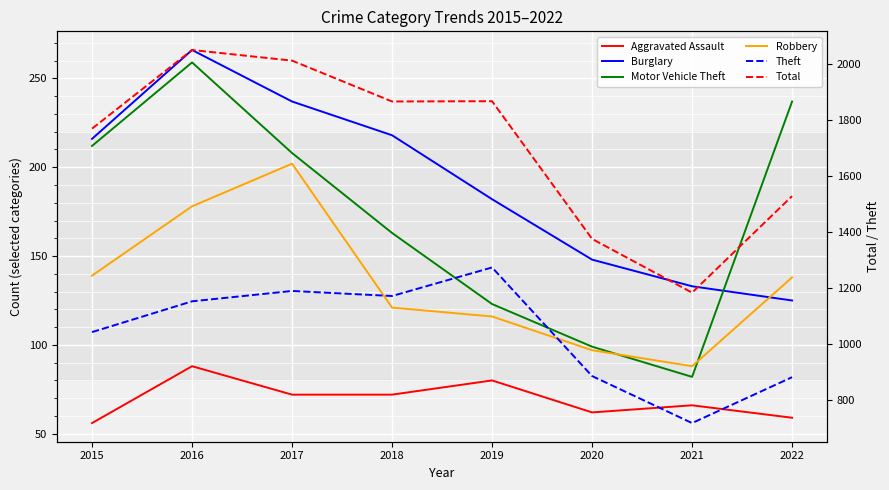

The value of Burglary at 2017 is 362. True or false?

False